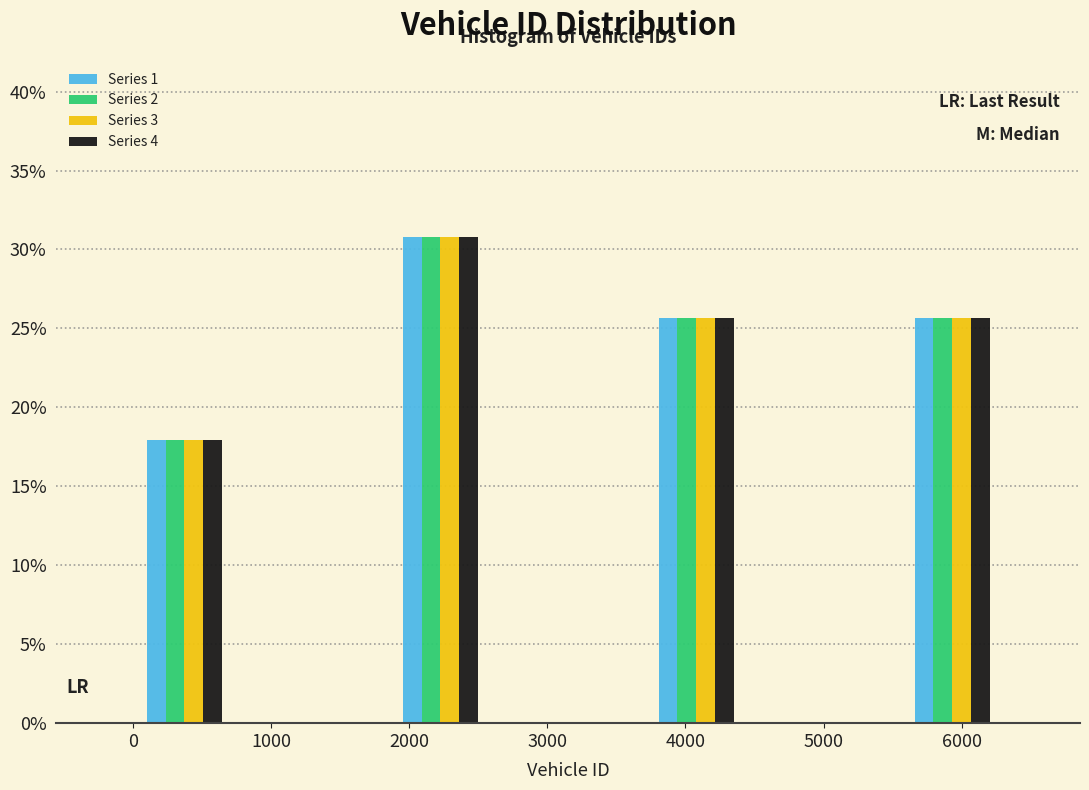

In the Series 2 series, which range on the x-axis has the tallest bar?

1900 to 2500